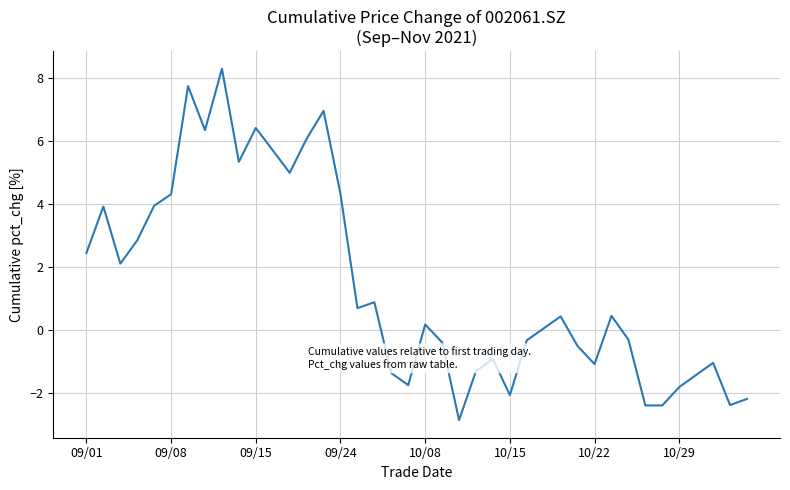

Count the number of values greater than 0.

22